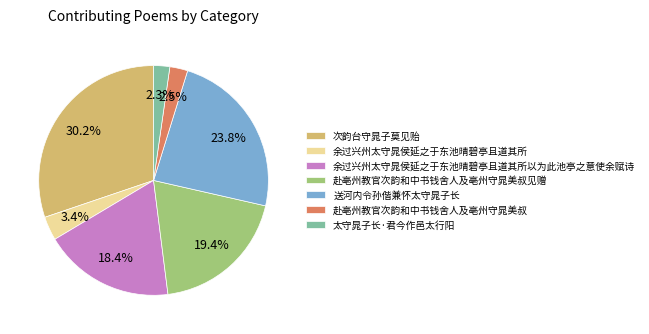

What percentage is the 余过兴州太守晁侯延之于东池晴碧亭且道其所以为此池亭之意使余赋诗 slice, to the nearest percent?

18%